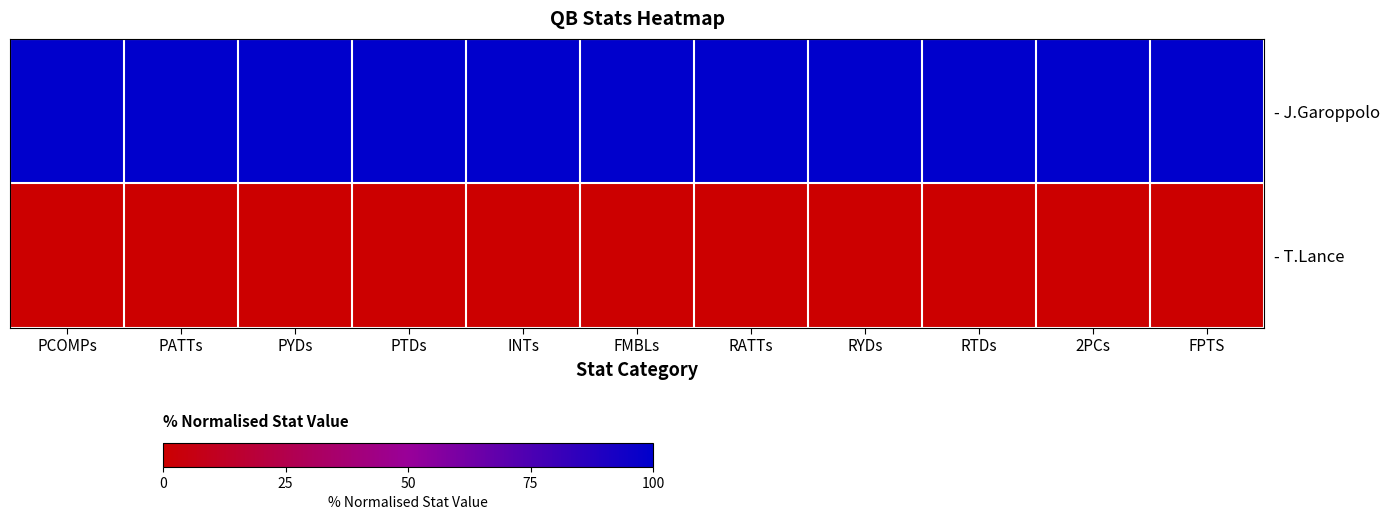

Which series has the widest spread of values?

- J.Garoppolo